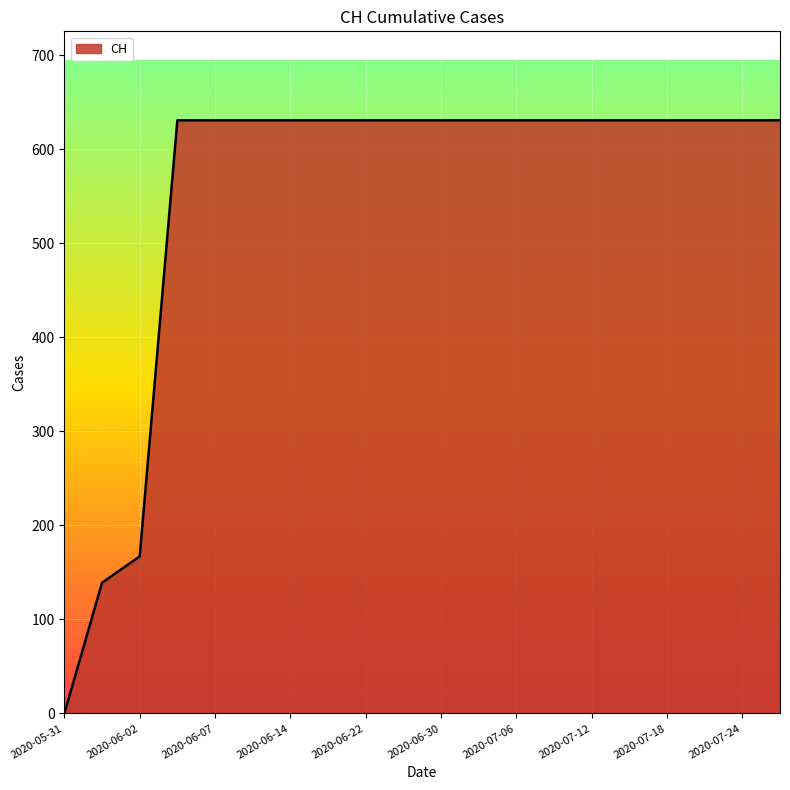

What is the greatest value displayed?

631